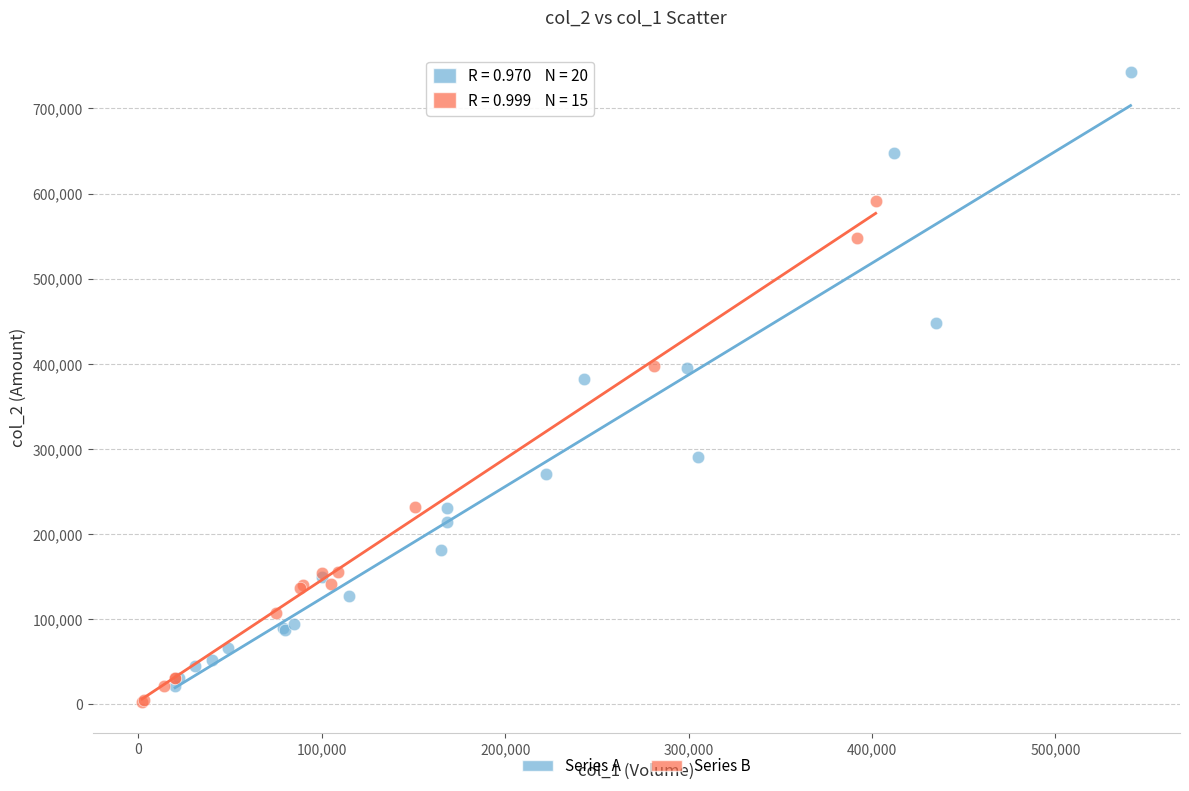

Which series reaches the minimum Y coordinate?

Series B